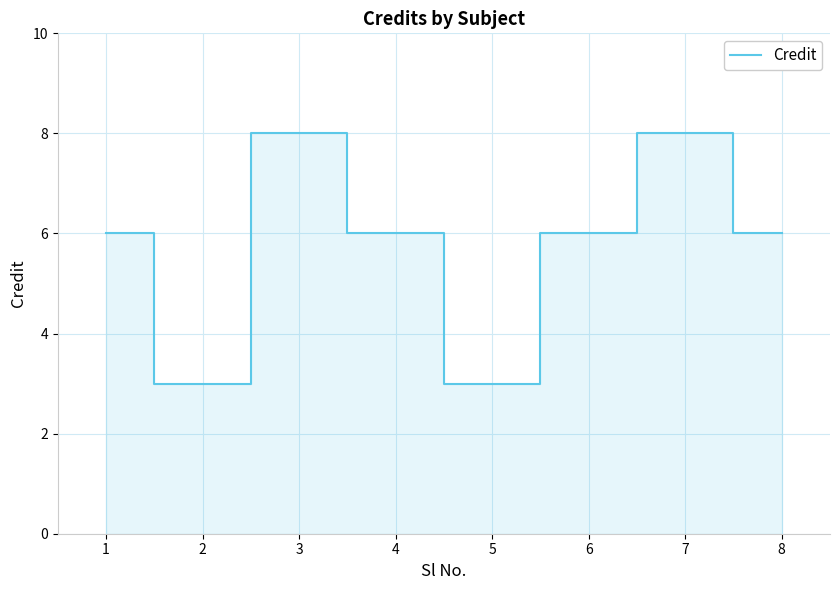

Read the value at 7.

8